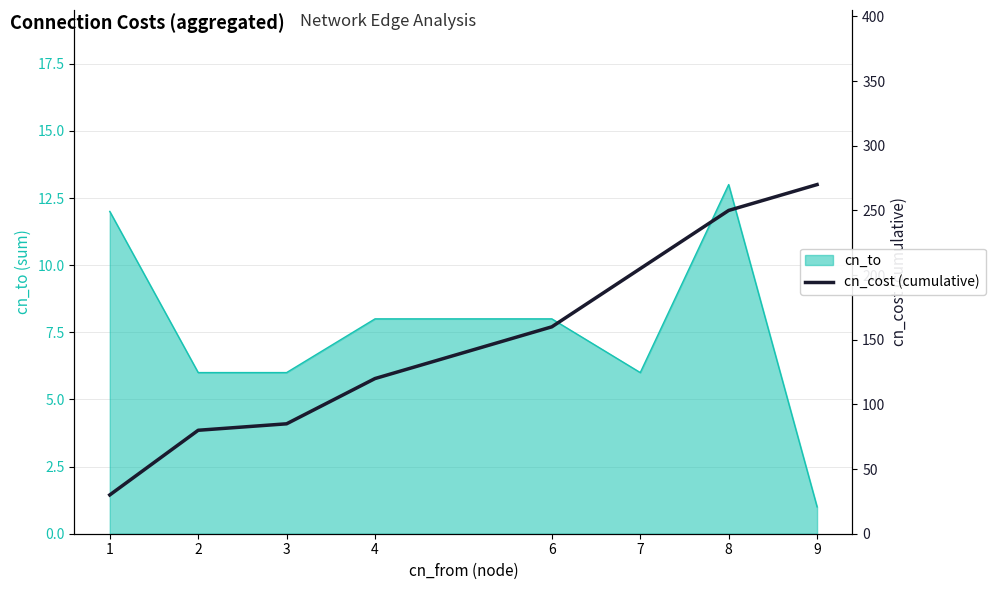

What is the maximum value for cn_cost (cumulative)?

270